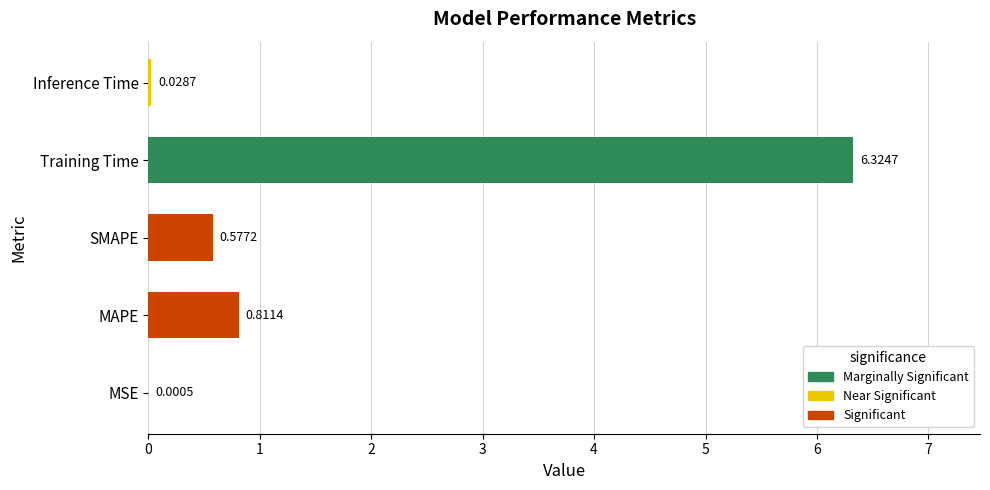

What is the average value?

1.5